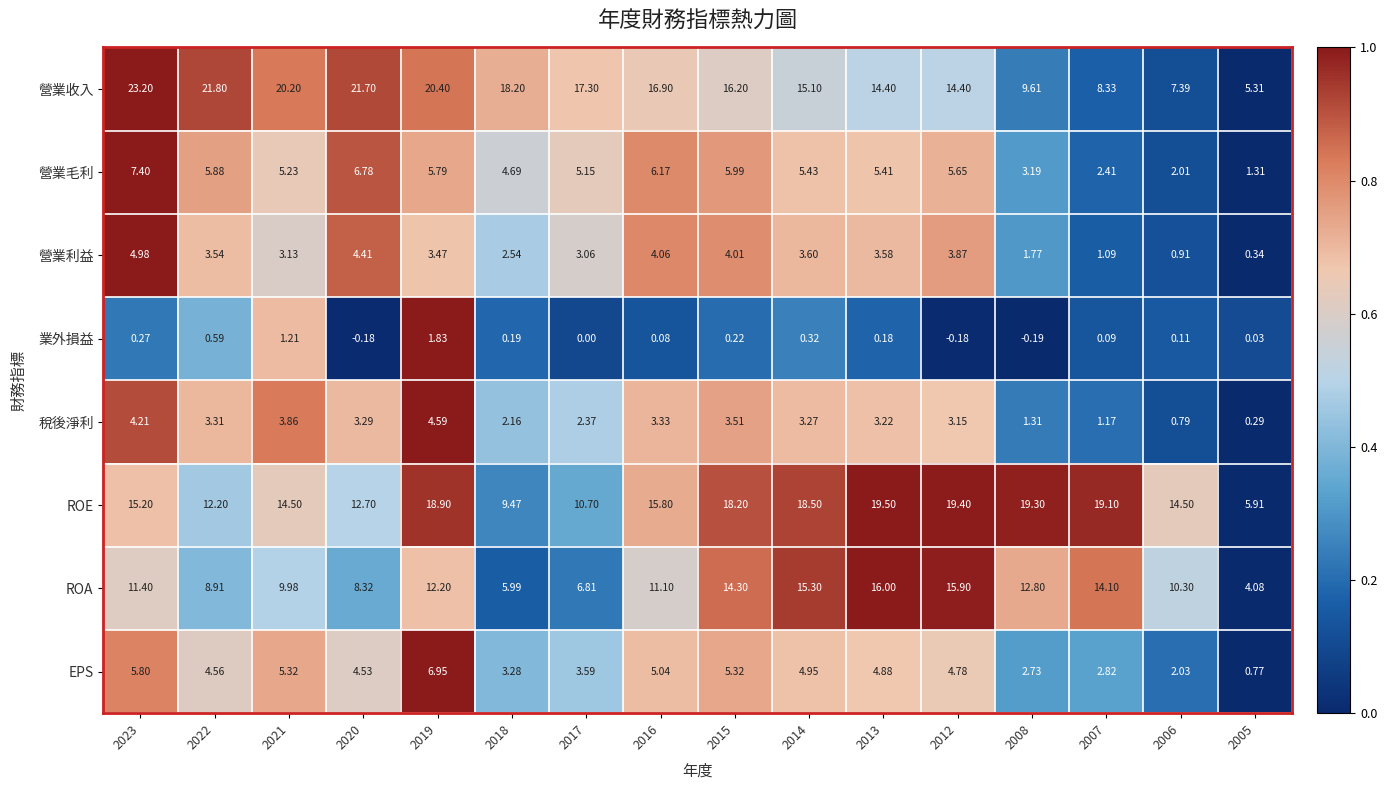

At which category does the chart reach its peak across all series?

2023